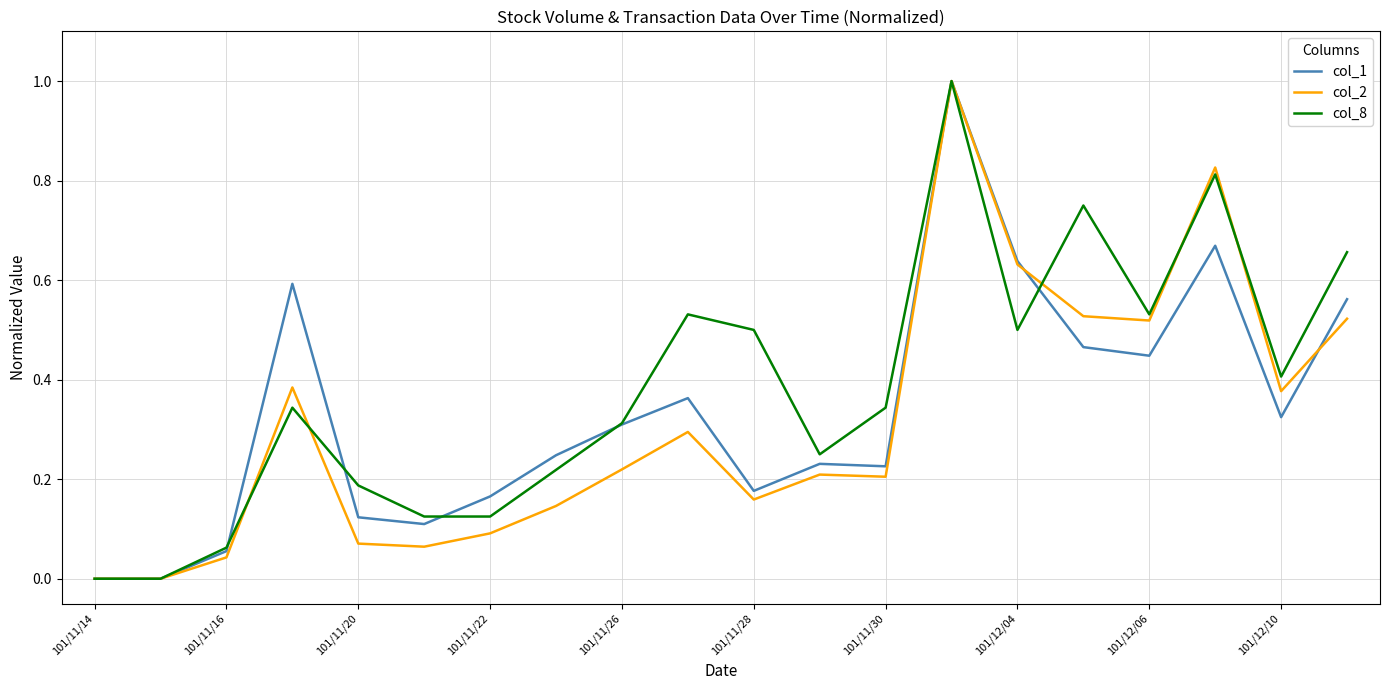

Which series has the largest total across all categories?

col_8